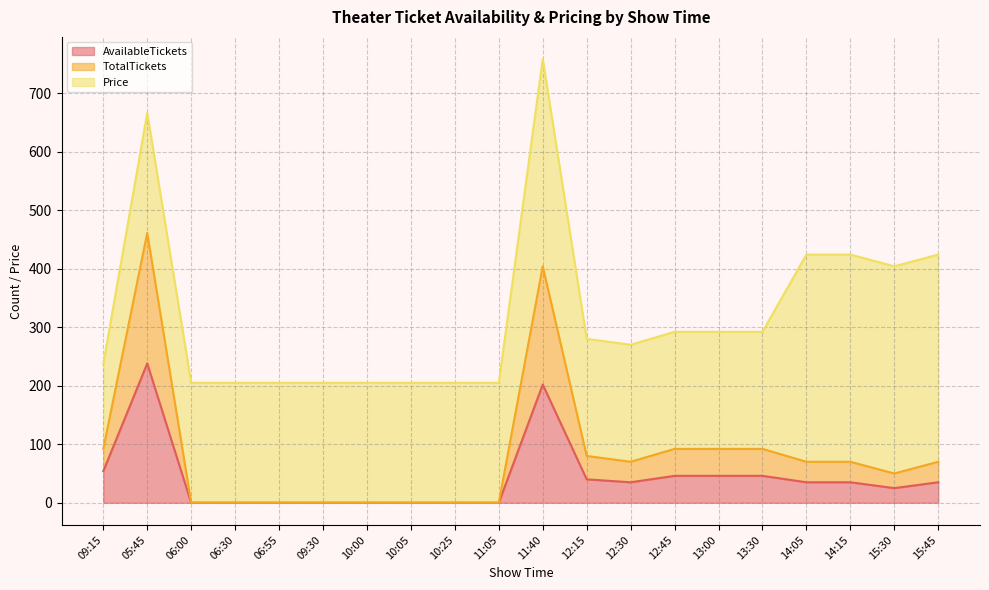

What is the approximate value of AvailableTickets at 12:30, to the nearest 50?

50